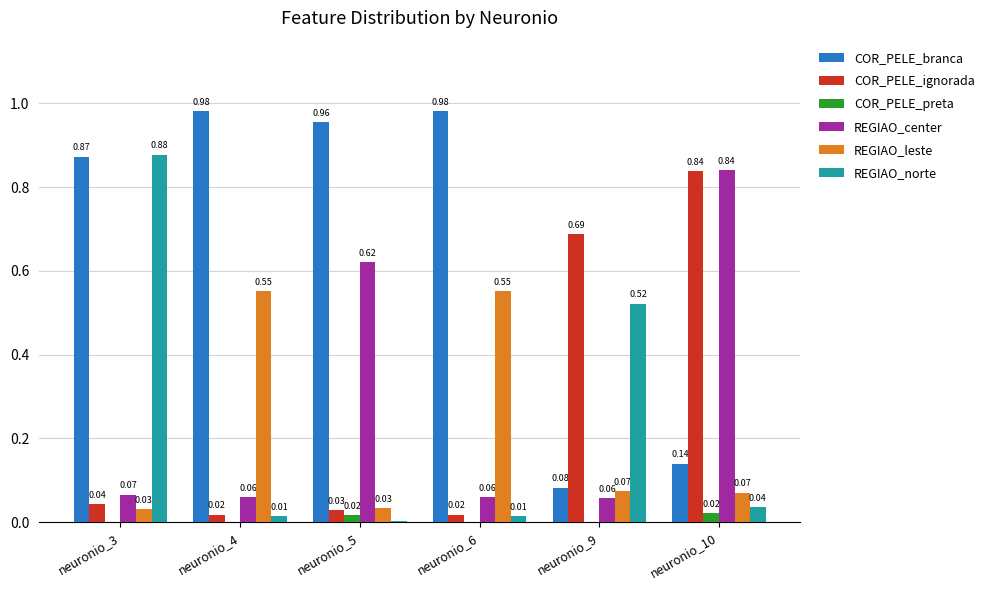

What is the sum of the COR_PELE_branca values at neuronio_5 and neuronio_4?

1.9